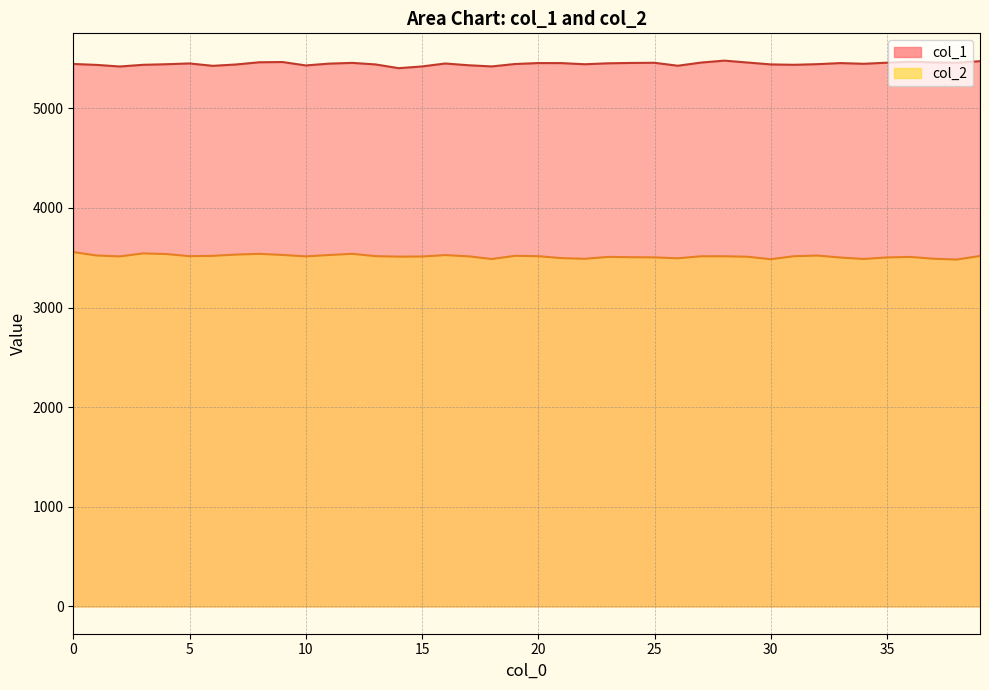

Reading left to right, list all the values displayed in this chart.

col_1: 5444.8	5435.5	5419.4	5436.3	5442.2	5450.1	5426.1	5439.7	5461.8	5464.3	5430.1	5448.2	5455.7	5440.1	5402.6	5419.9	5449.6	5431.9	5420.1	5444.3	5453.9	5453.5	5441.9	5451.5	5455.1	5456.6	5427.0	5458.8	5478.4	5459.3	5440.3	5436.5	5442.7	5453.7	5446.6	5457.7	5467.4	5460.7	5457.0	5472.7
col_2: 3556.7	3522.6	3513.2	3543.2	3536.9	3515.7	3518.9	3531.4	3538.8	3527.9	3513.6	3527.1	3539.2	3515.7	3510.8	3512.1	3526.3	3513.9	3486.9	3519.3	3515.3	3496.1	3489.2	3508.4	3505.2	3503.3	3494.4	3514.4	3514.5	3509.9	3484.9	3515.2	3521.7	3501.8	3487.4	3503.1	3507.9	3489.9	3481.6	3517.5